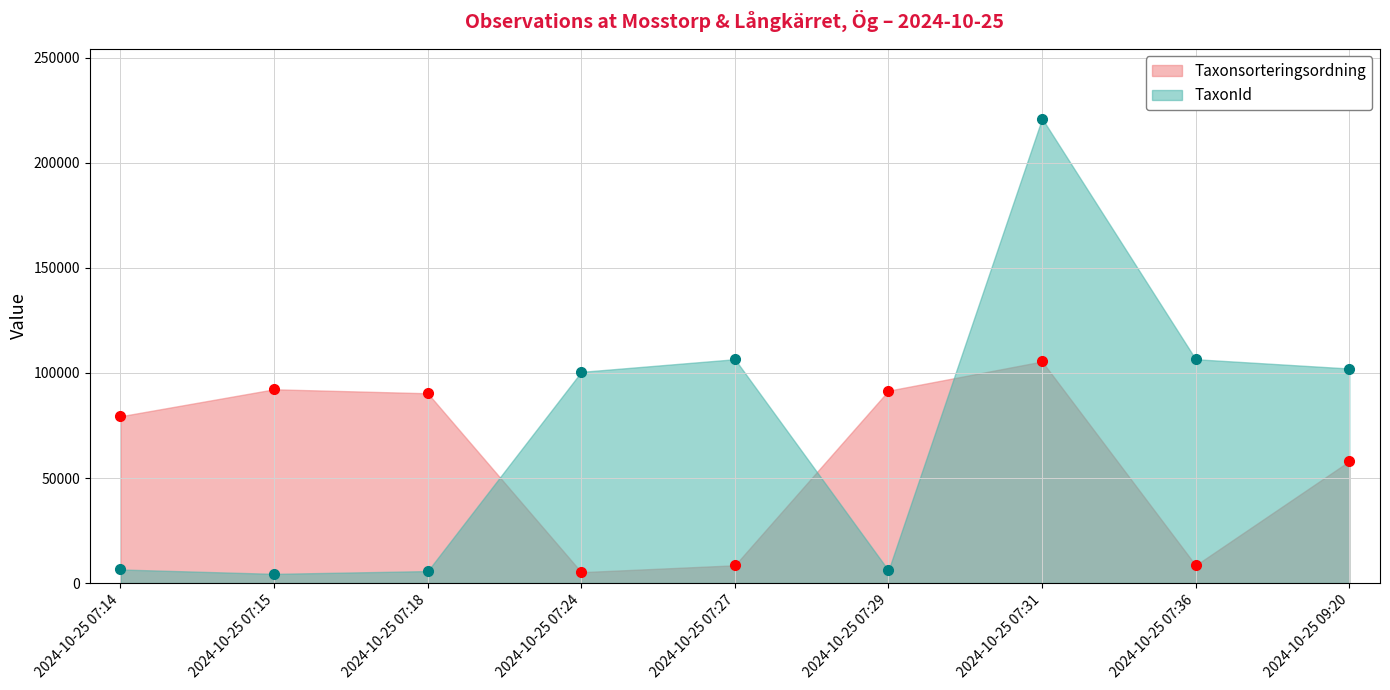

Which series has the largest total across all categories?

TaxonId